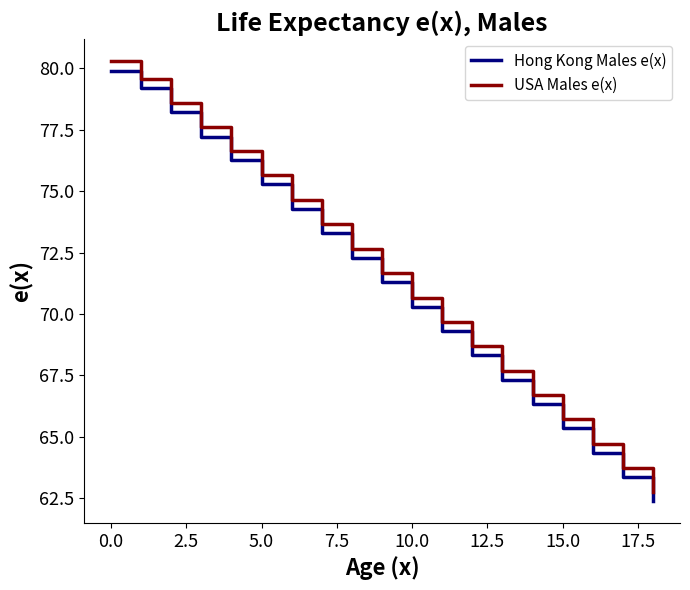

What is the lowest value of the Hong Kong Males e(x) series?

62.4